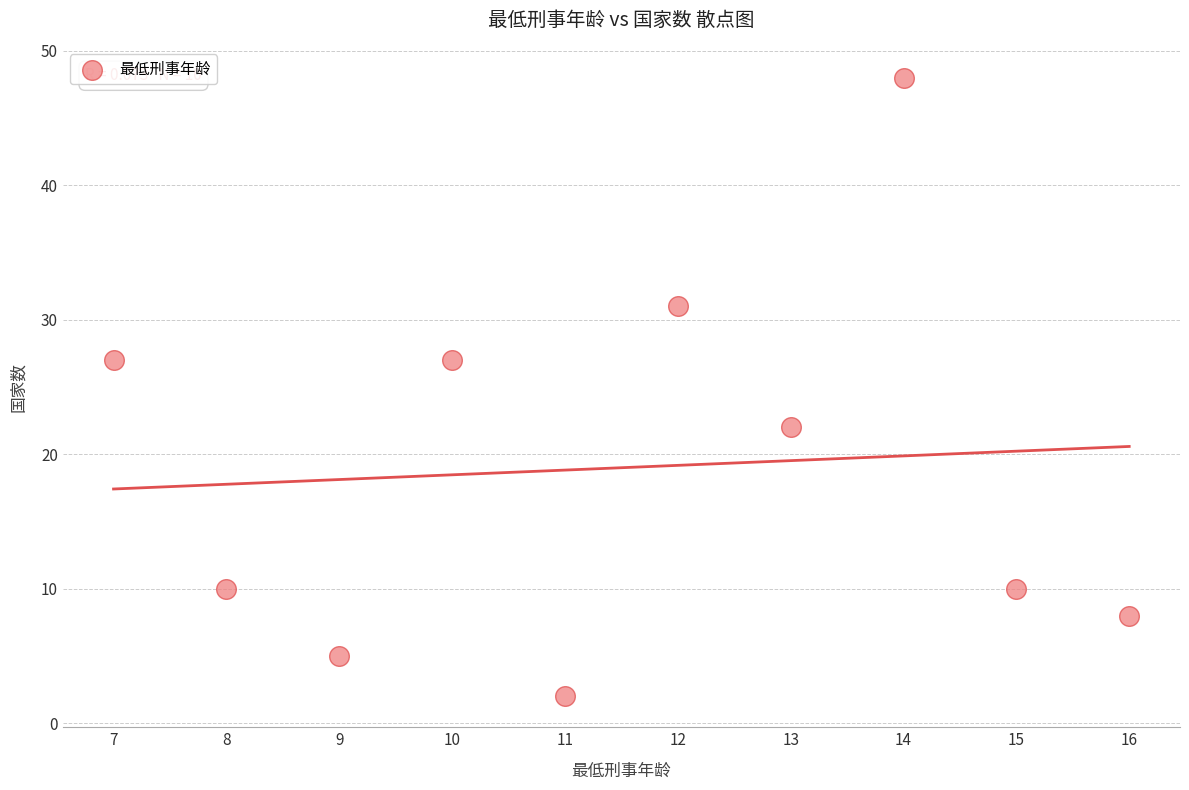

What is the range of Y values (max minus min)?

46